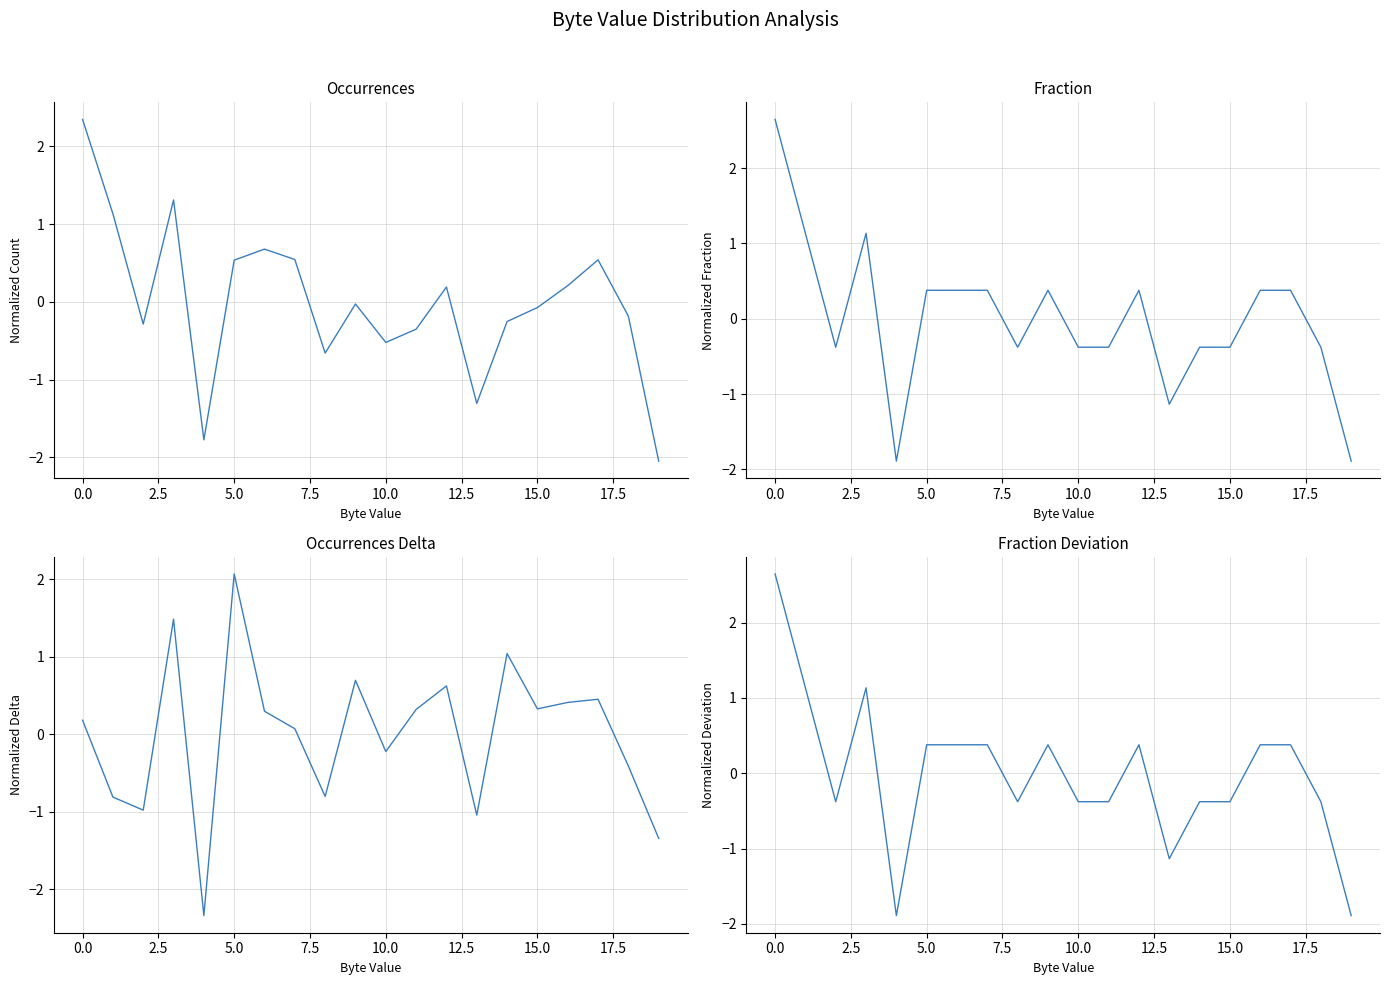

In Fraction, how many points are higher than both neighbors (excluding endpoints)?

3